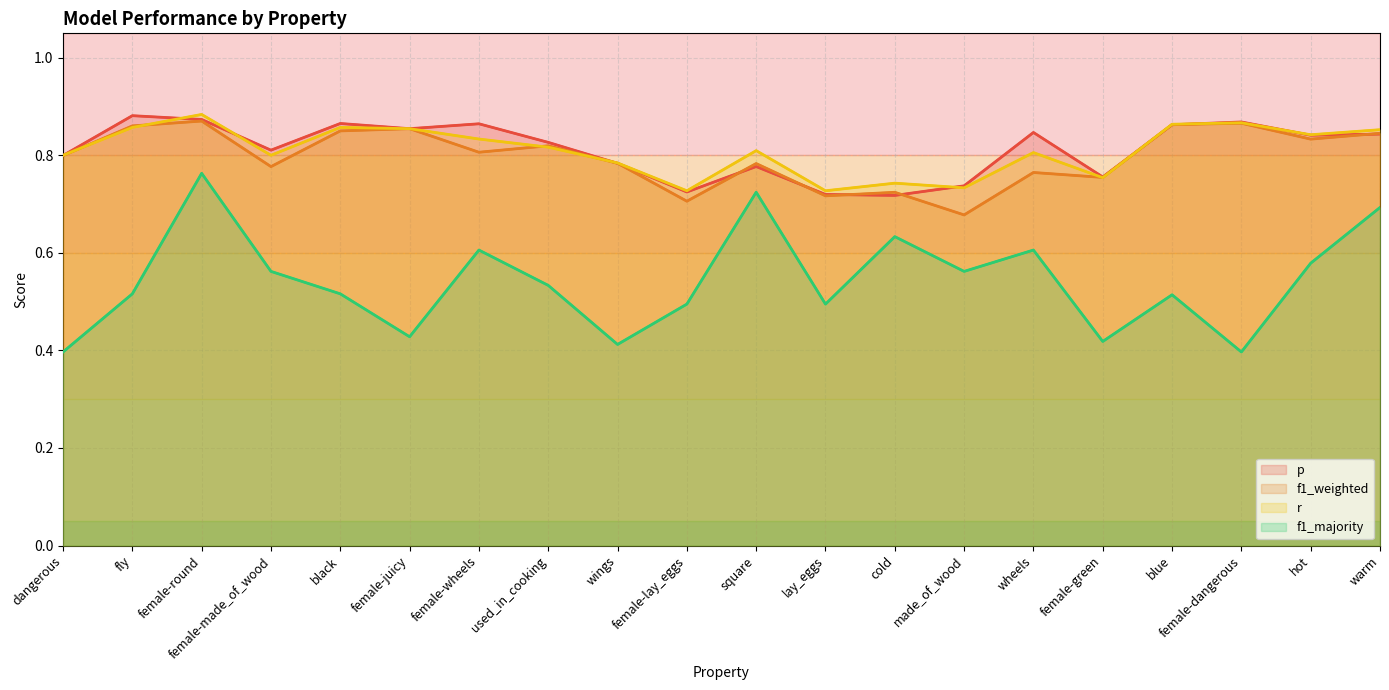

What is the average value of the f1_weighted series?

0.8